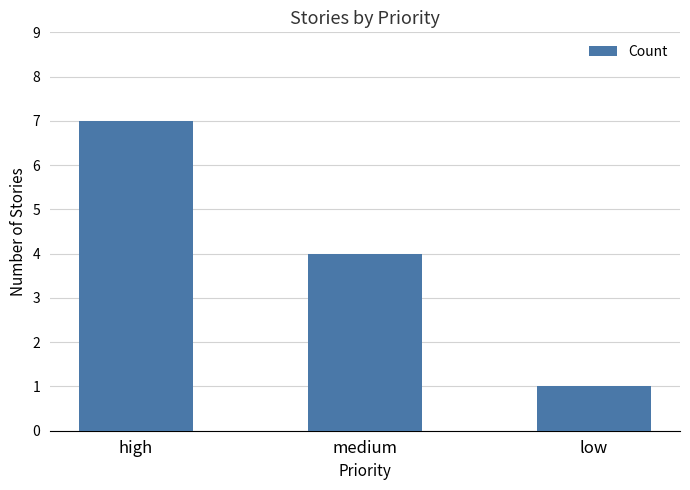

At which label does the data first exceed 4?

high